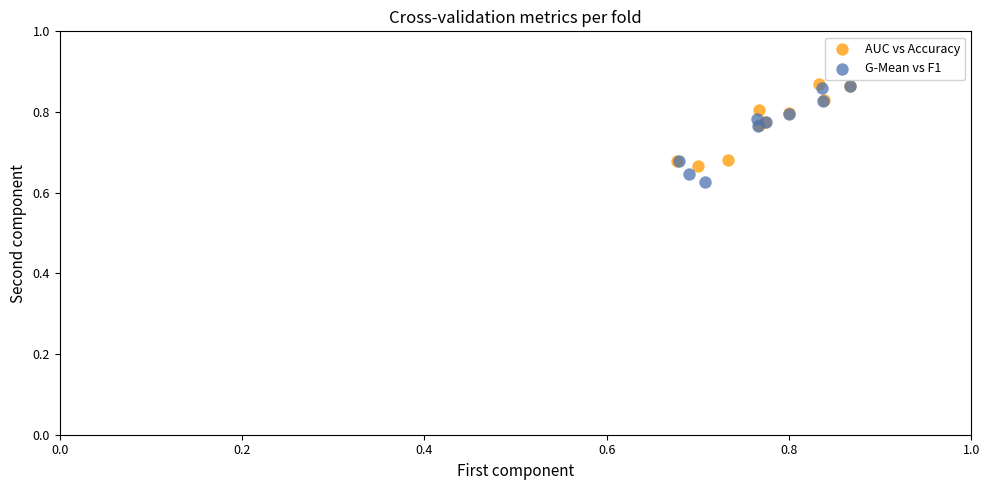

What are all the series names shown in the legend?

AUC vs Accuracy, G-Mean vs F1